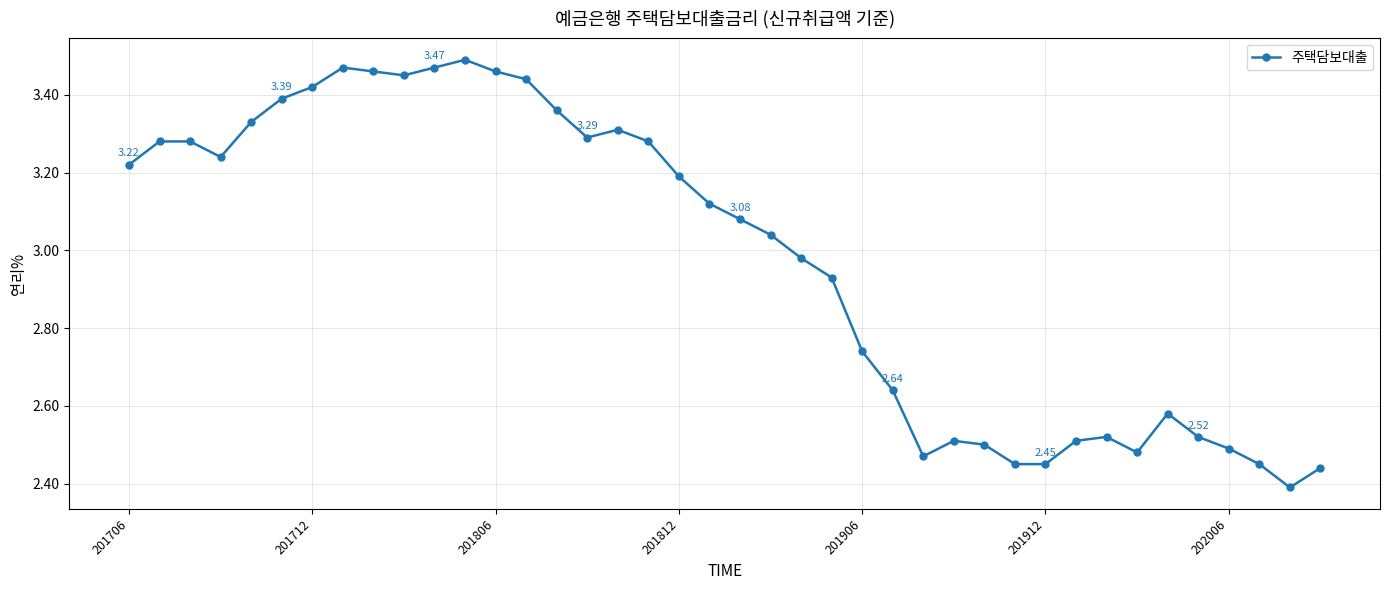

True or false: the data has more than 1 interior local peaks.

True